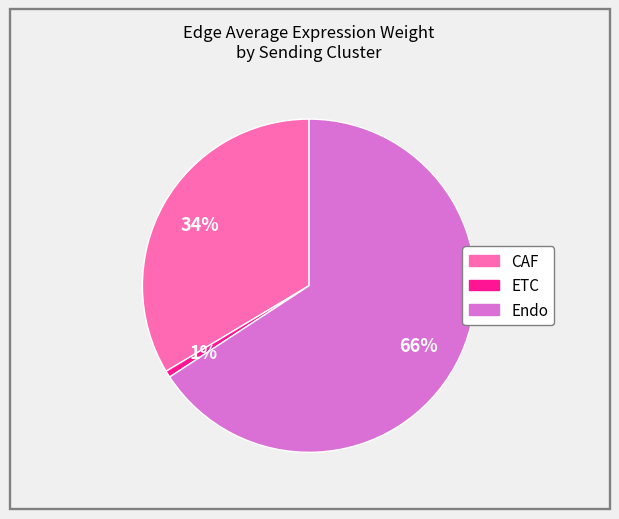

How many slices are in this pie chart?

3